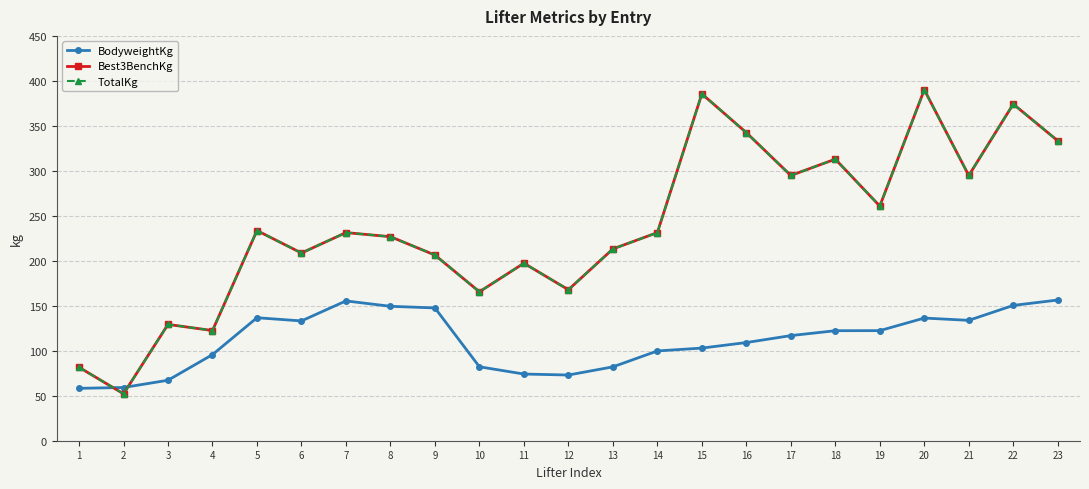

True or false: TotalKg has a value of 260.8 at 19.

True